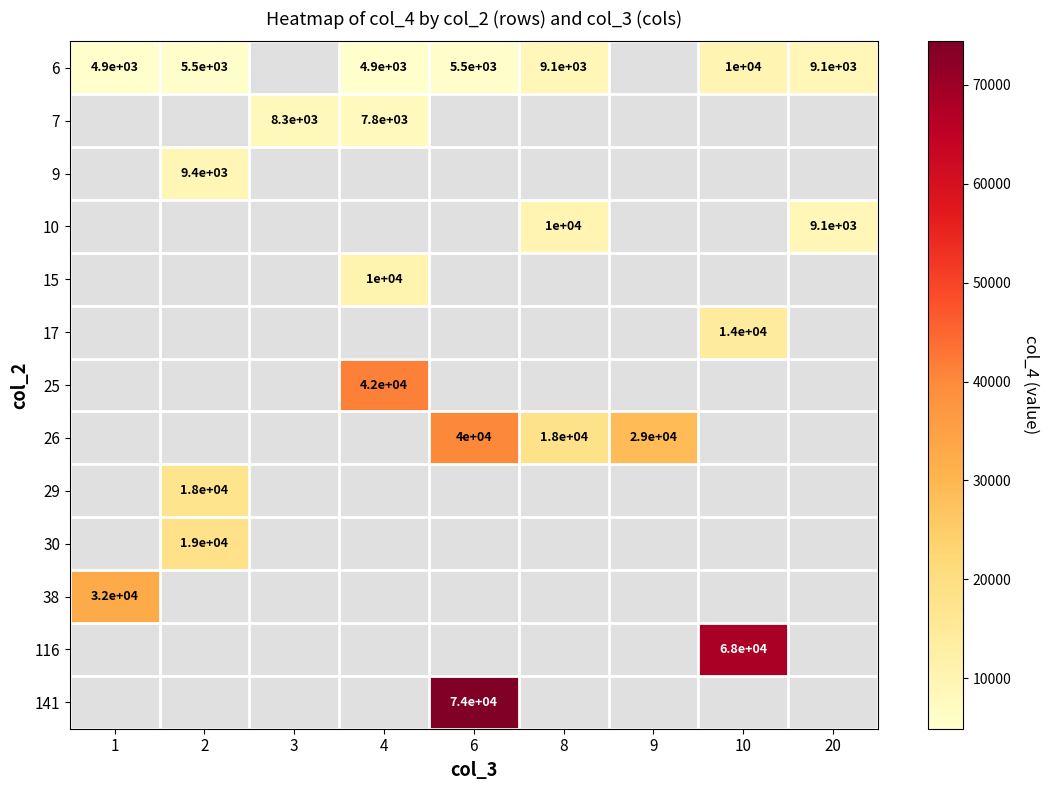

The 6 series shows 5500 at 6. True or false?

True